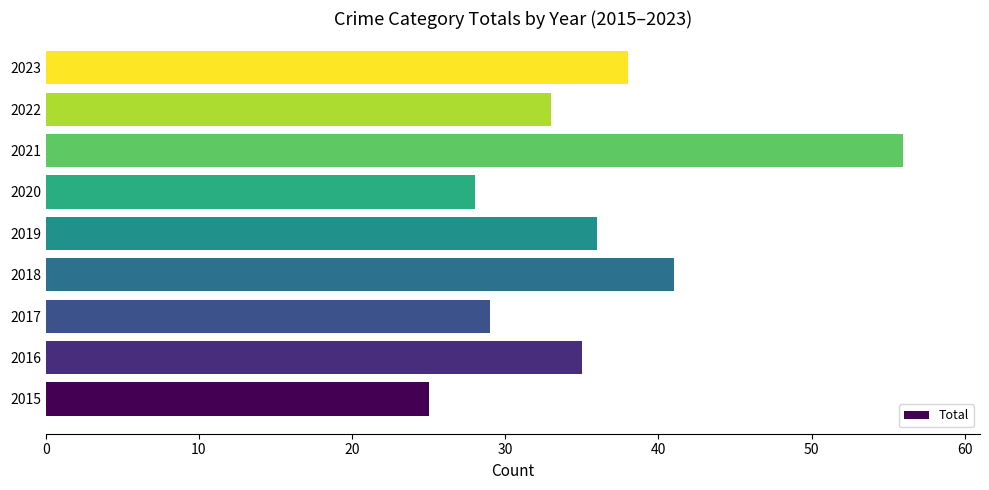

The chart shows a value of 14 at 2023. True or false?

False